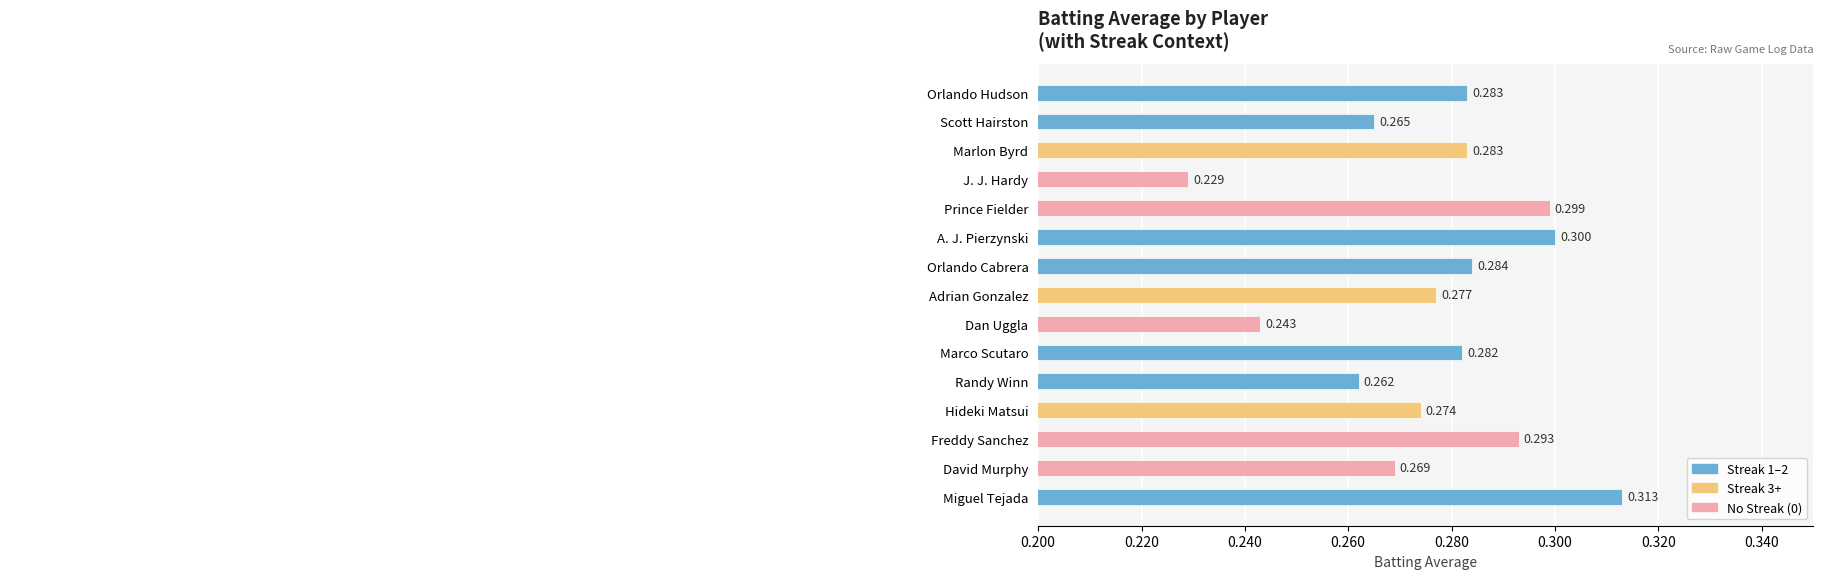

At which label is the value closest to 0?

J. J. Hardy